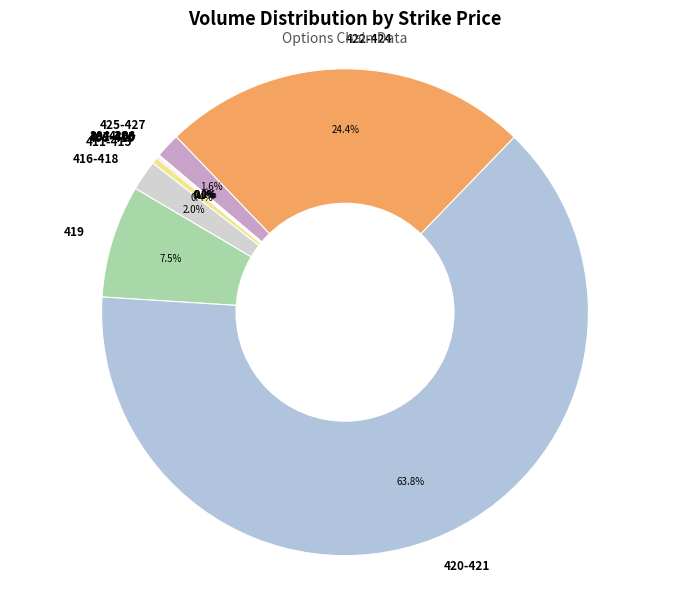

Which category has the biggest portion of the pie?

420-421